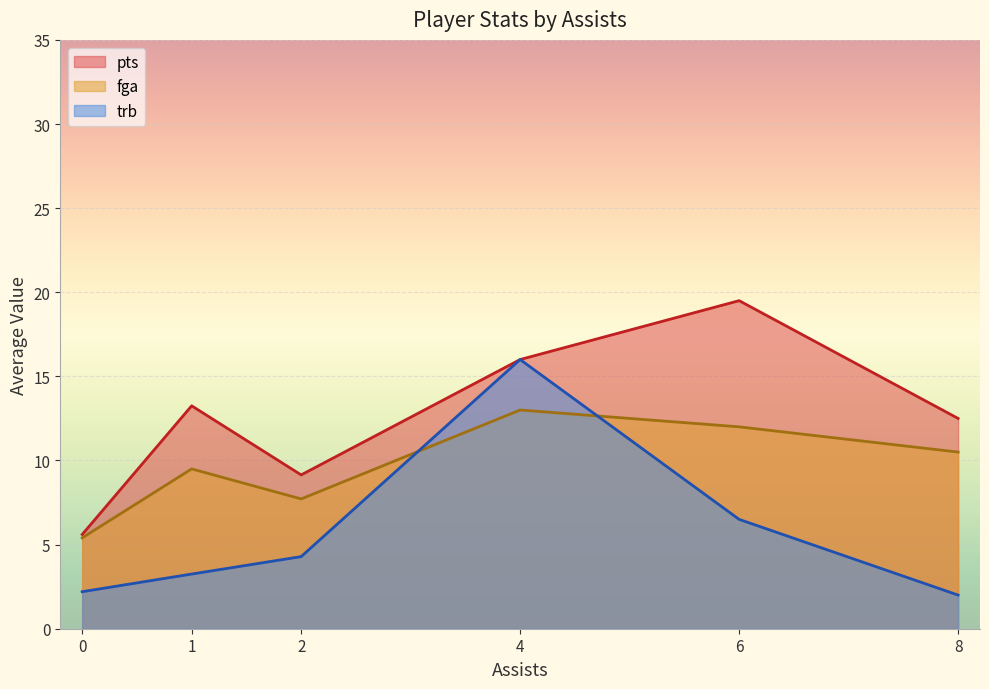

At which category does trb reach its first local valley?

2